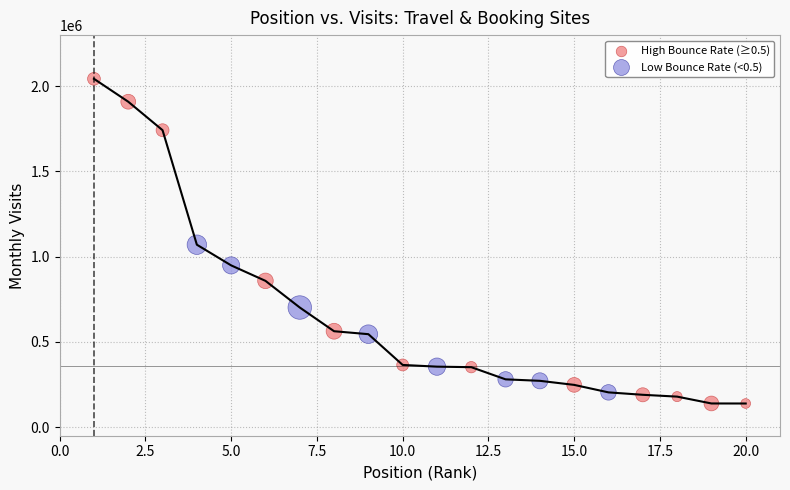

Which series has the largest Y range (max minus min)?

High Bounce Rate (≥0.5)